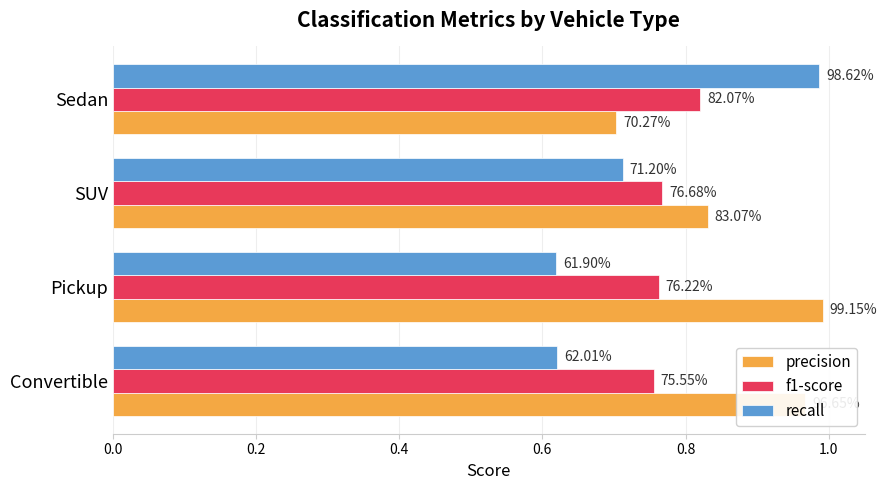

Rank the series by their average value, from highest to lowest.

precision, f1-score, recall